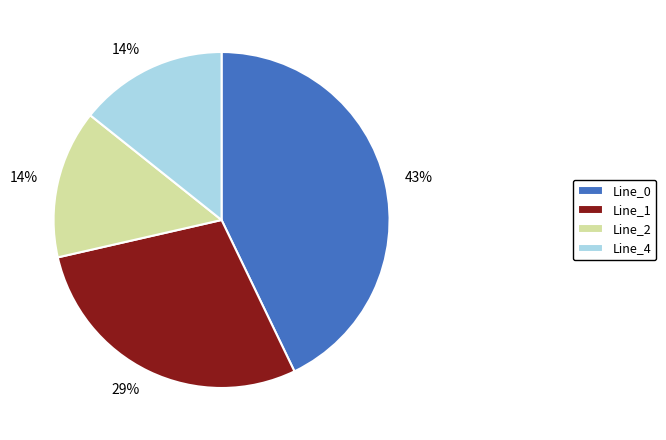

Does any single category account for the majority?

No